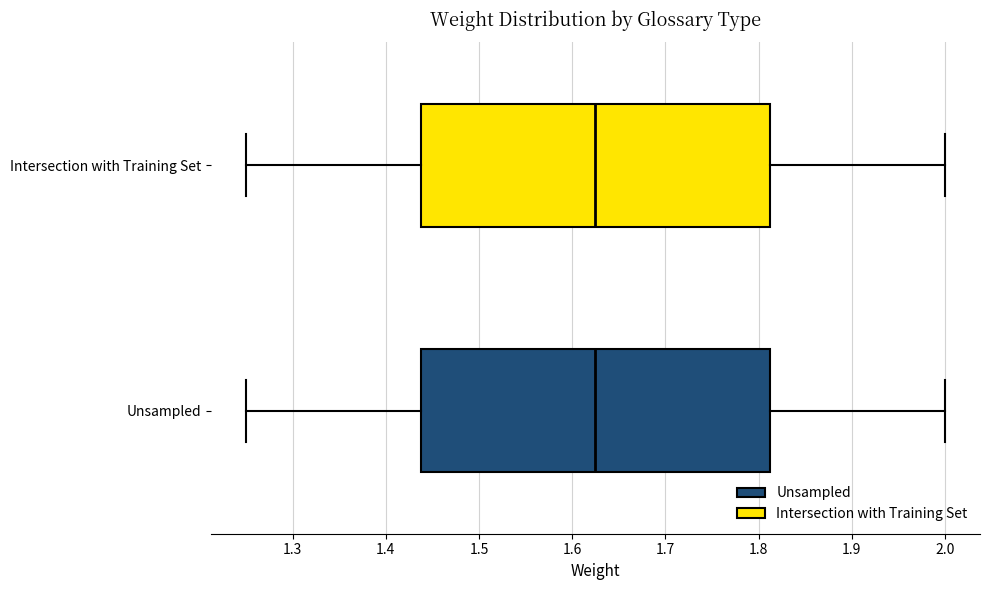

Reading bottom to top, read every box against the x-axis: the position of its median line, the range the box covers, and the ends of its whiskers. The values are not printed on the chart, so give them approximately, as read against the axis.

Unsampled: median 1.63, box 1.44 to 1.81, whiskers 1.25 to 2.00
Intersection with Training Set: median 1.63, box 1.44 to 1.81, whiskers 1.25 to 2.00